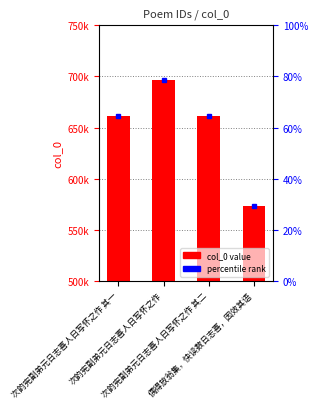

What is the value of the 3rd bar from the left?

661112